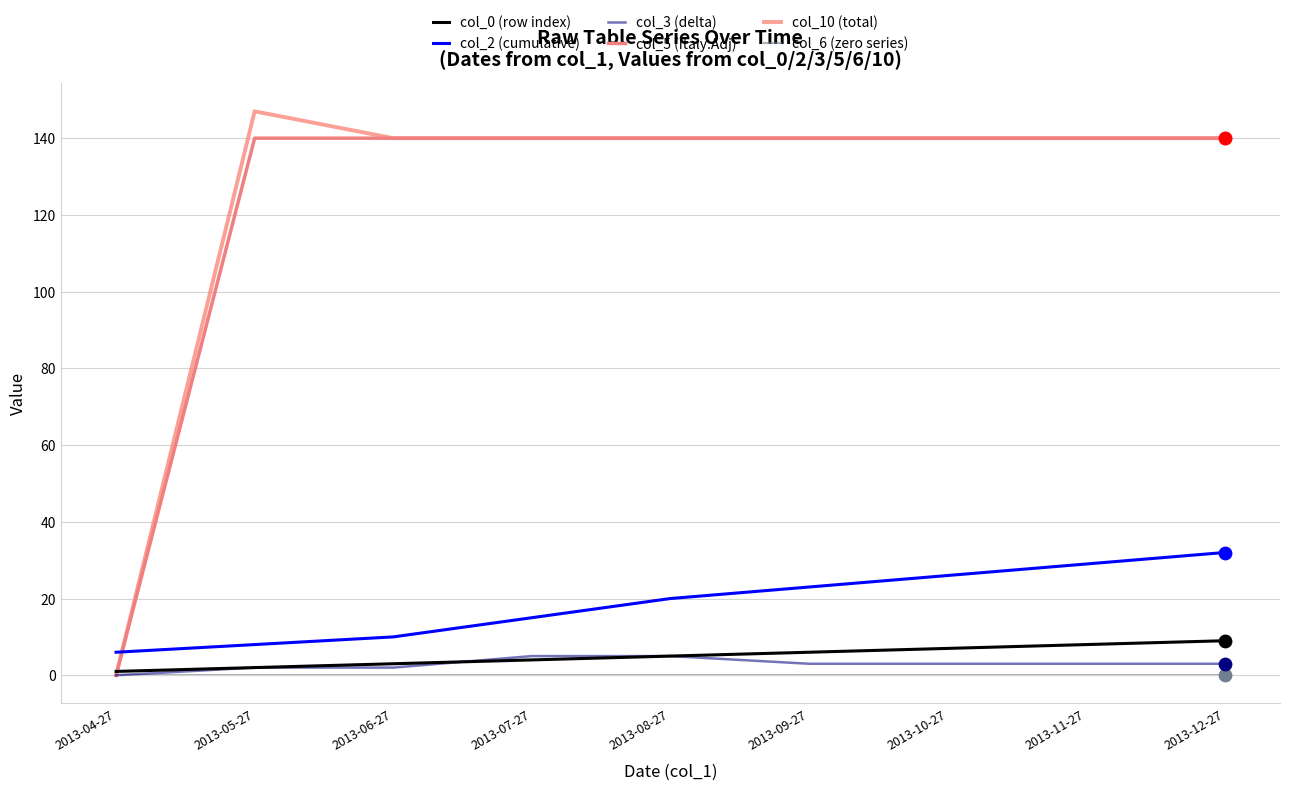

Is the value of col_0 (row index) at 2013-11-27 greater than the value of col_3 (delta) at 2013-09-27?

Yes